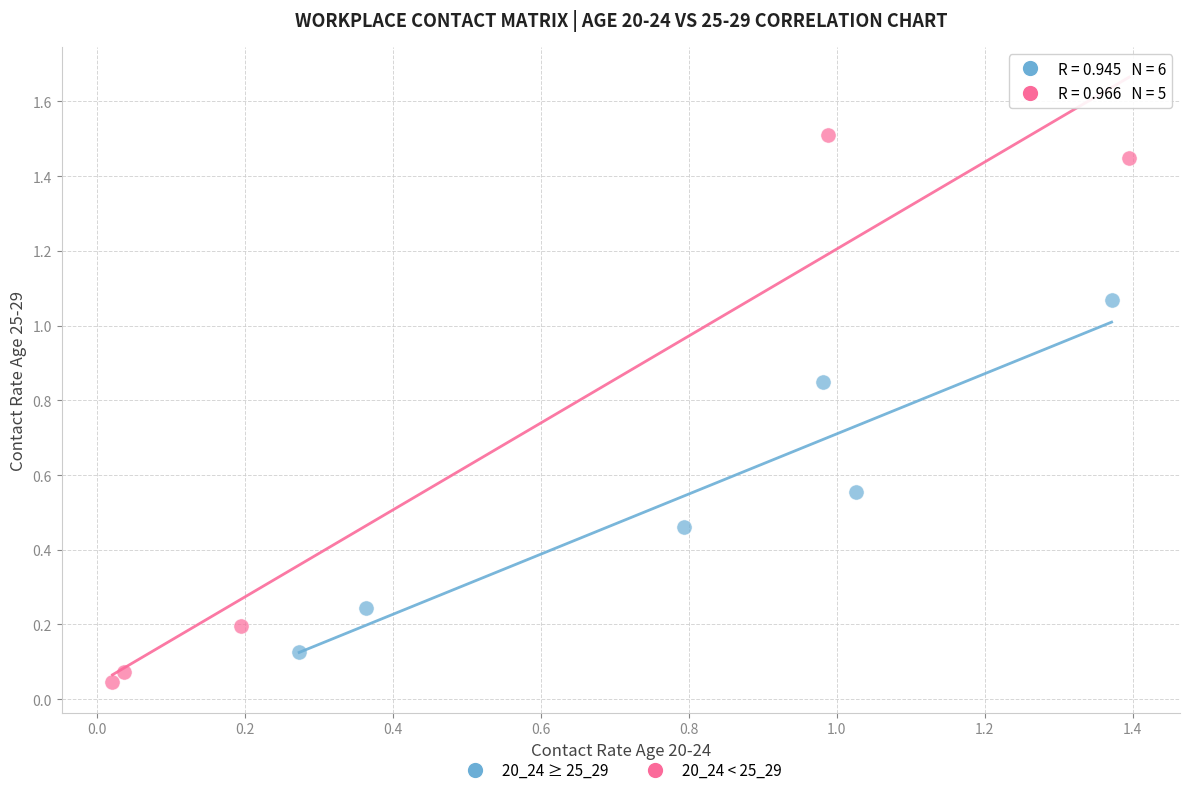

Which series contains the highest Y value?

20_24 < 25_29